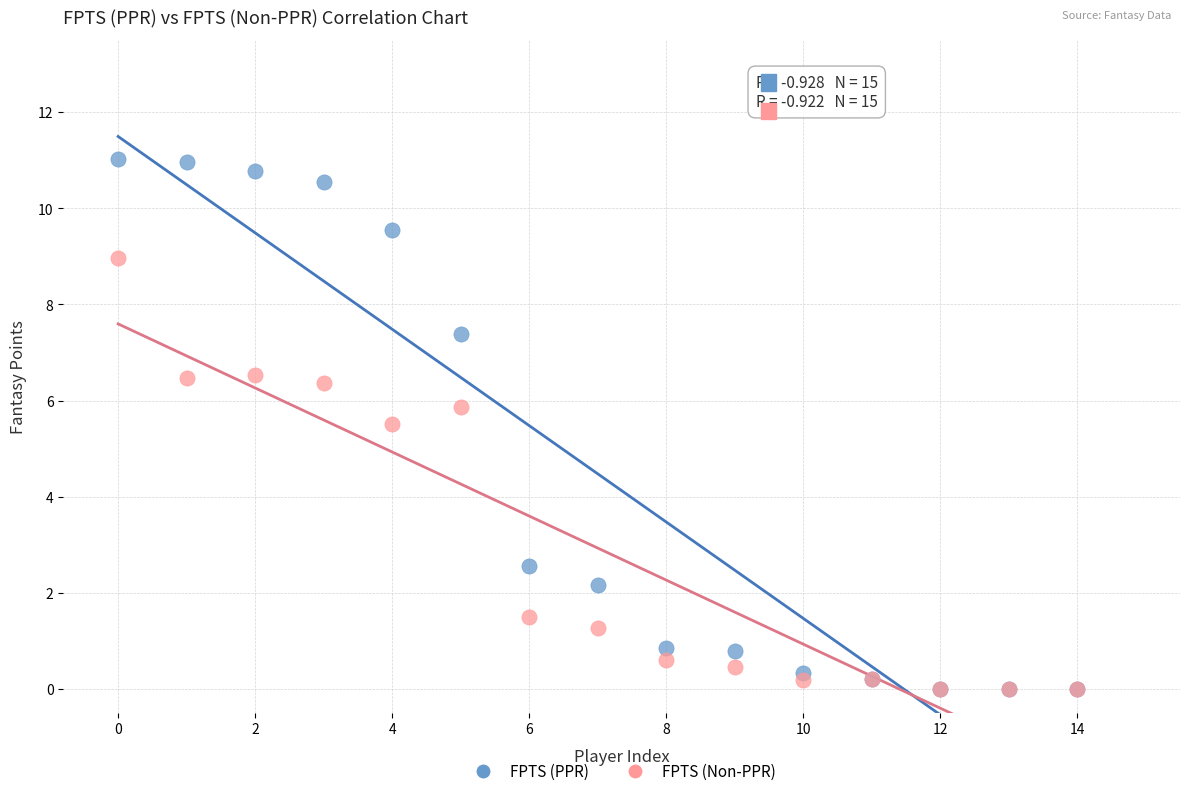

What are all the series names shown in the legend?

FPTS (PPR), FPTS (Non-PPR)